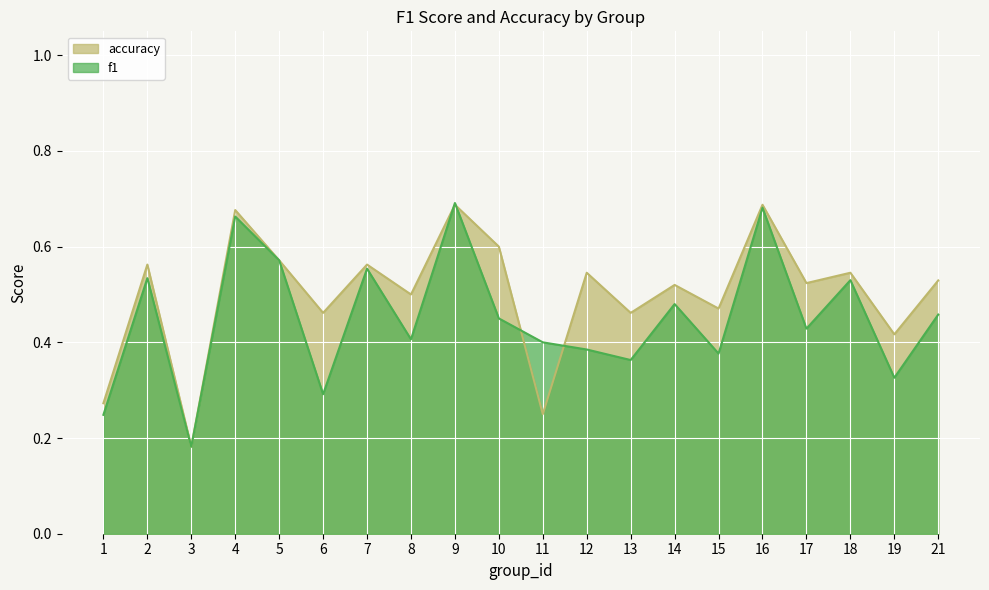

The f1 series shows 0.4 at 4. True or false?

False